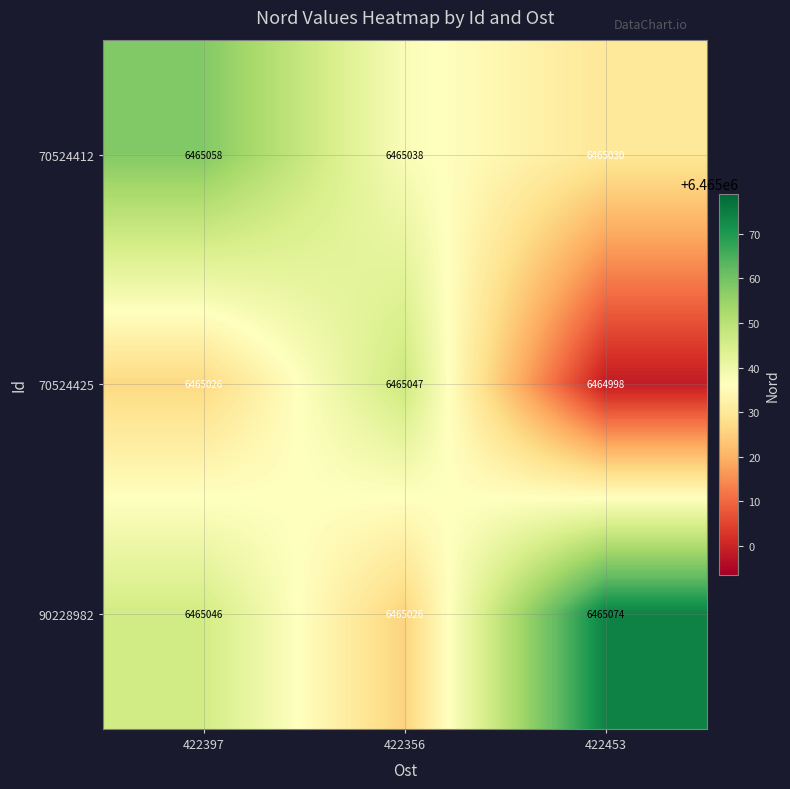

The value of 70524425 at 422397 is 6465026. True or false?

True